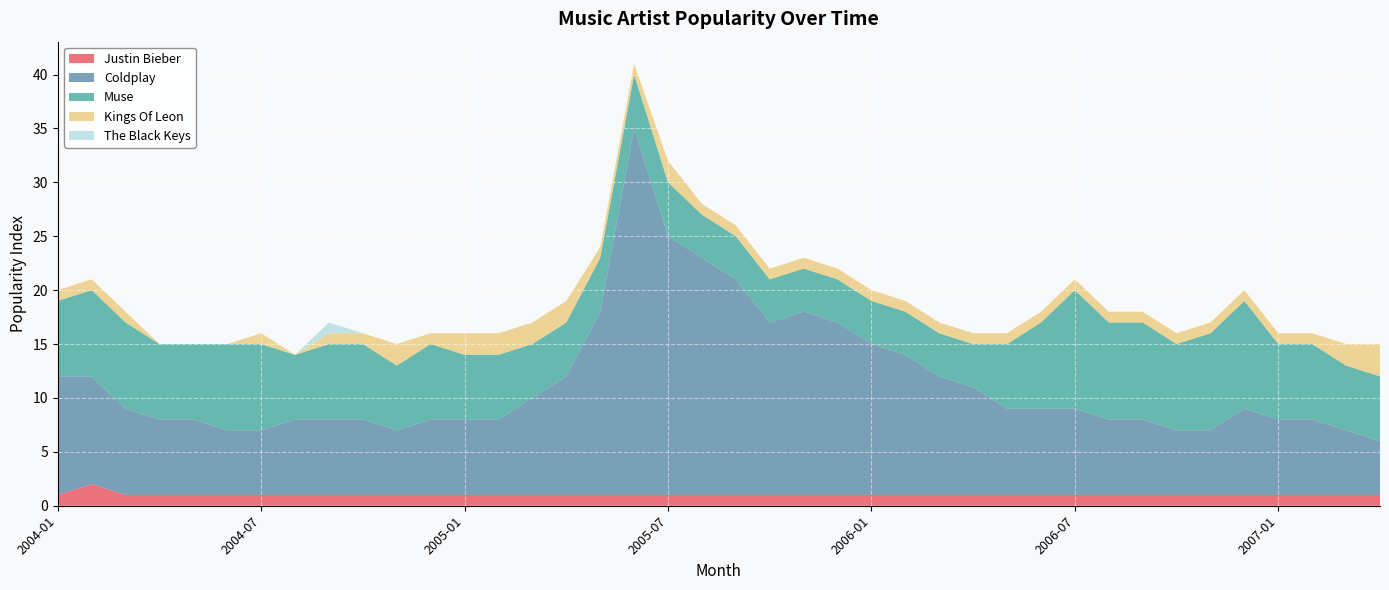

Reading left to right, what are all the values shown in this chart?

Coldplay: 2004-01=11	2004-02=10	2004-03=8	2004-04=7	2004-05=7	2004-06=6	2004-07=6	2004-08=7	2004-09=7	2004-10=7	2004-11=6	2004-12=7	2005-01=7	2005-02=7	2005-03=9	2005-04=11	2005-05=17	2005-06=34	2005-07=24	2005-08=22	2005-09=20	2005-10=16	2005-11=17	2005-12=16	2006-01=14	2006-02=13	2006-03=11	2006-04=10	2006-05=8	2006-06=8	2006-07=8	2006-08=7	2006-09=7	2006-10=6	2006-11=6	2006-12=8	2007-01=7	2007-02=7	2007-03=6	2007-04=5
Kings Of Leon: 2004-01=1	2004-02=1	2004-03=1	2004-04=0	2004-05=0	2004-06=0	2004-07=1	2004-08=0	2004-09=1	2004-10=1	2004-11=2	2004-12=1	2005-01=2	2005-02=2	2005-03=2	2005-04=2	2005-05=1	2005-06=1	2005-07=2	2005-08=1	2005-09=1	2005-10=1	2005-11=1	2005-12=1	2006-01=1	2006-02=1	2006-03=1	2006-04=1	2006-05=1	2006-06=1	2006-07=1	2006-08=1	2006-09=1	2006-10=1	2006-11=1	2006-12=1	2007-01=1	2007-02=1	2007-03=2	2007-04=3
The Black Keys: 2004-01=0	2004-02=0	2004-03=0	2004-04=0	2004-05=0	2004-06=0	2004-07=0	2004-08=0	2004-09=1	2004-10=0	2004-11=0	2004-12=0	2005-01=0	2005-02=0	2005-03=0	2005-04=0	2005-05=0	2005-06=0	2005-07=0	2005-08=0	2005-09=0	2005-10=0	2005-11=0	2005-12=0	2006-01=0	2006-02=0	2006-03=0	2006-04=0	2006-05=0	2006-06=0	2006-07=0	2006-08=0	2006-09=0	2006-10=0	2006-11=0	2006-12=0	2007-01=0	2007-02=0	2007-03=0	2007-04=0
Muse: 2004-01=7	2004-02=8	2004-03=8	2004-04=7	2004-05=7	2004-06=8	2004-07=8	2004-08=6	2004-09=7	2004-10=7	2004-11=6	2004-12=7	2005-01=6	2005-02=6	2005-03=5	2005-04=5	2005-05=5	2005-06=5	2005-07=5	2005-08=4	2005-09=4	2005-10=4	2005-11=4	2005-12=4	2006-01=4	2006-02=4	2006-03=4	2006-04=4	2006-05=6	2006-06=8	2006-07=11	2006-08=9	2006-09=9	2006-10=8	2006-11=9	2006-12=10	2007-01=7	2007-02=7	2007-03=6	2007-04=6
Justin Bieber: 2004-01=1	2004-02=2	2004-03=1	2004-04=1	2004-05=1	2004-06=1	2004-07=1	2004-08=1	2004-09=1	2004-10=1	2004-11=1	2004-12=1	2005-01=1	2005-02=1	2005-03=1	2005-04=1	2005-05=1	2005-06=1	2005-07=1	2005-08=1	2005-09=1	2005-10=1	2005-11=1	2005-12=1	2006-01=1	2006-02=1	2006-03=1	2006-04=1	2006-05=1	2006-06=1	2006-07=1	2006-08=1	2006-09=1	2006-10=1	2006-11=1	2006-12=1	2007-01=1	2007-02=1	2007-03=1	2007-04=1